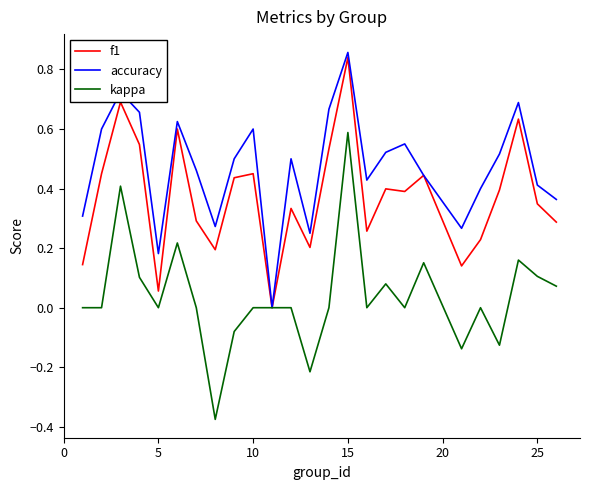

Does the chart display data point markers on the line(s)?

No